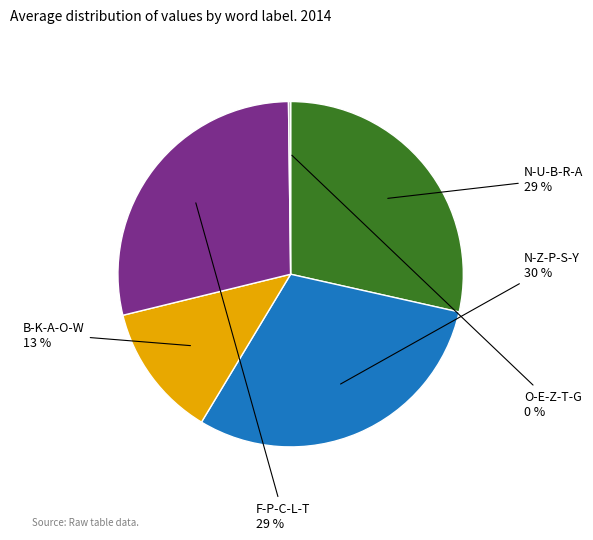

Does any single category account for the majority?

No